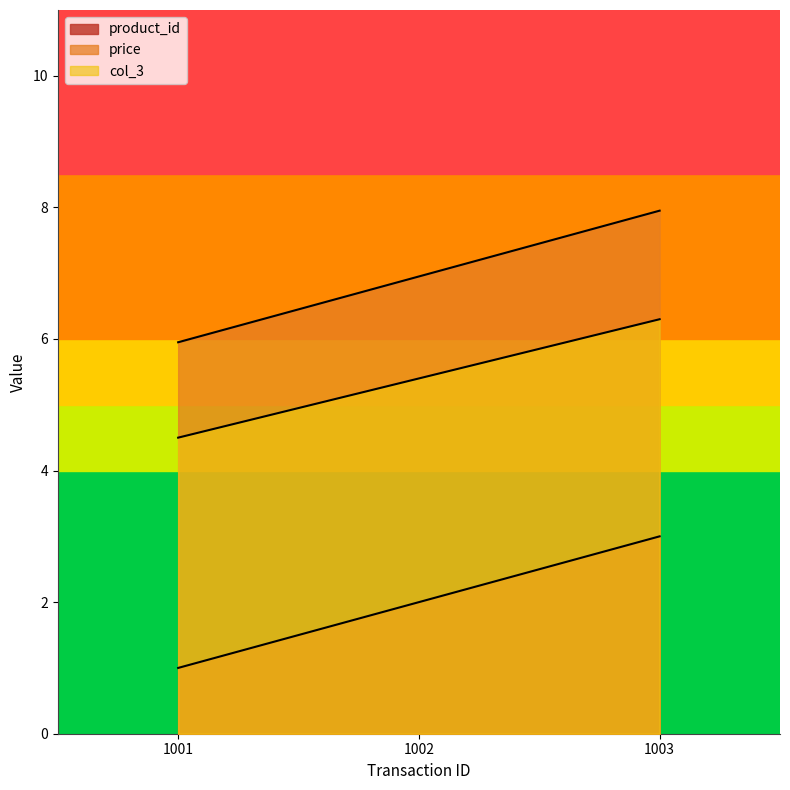

What is the difference between the second highest and minimum values in the col_3 series?

0.9